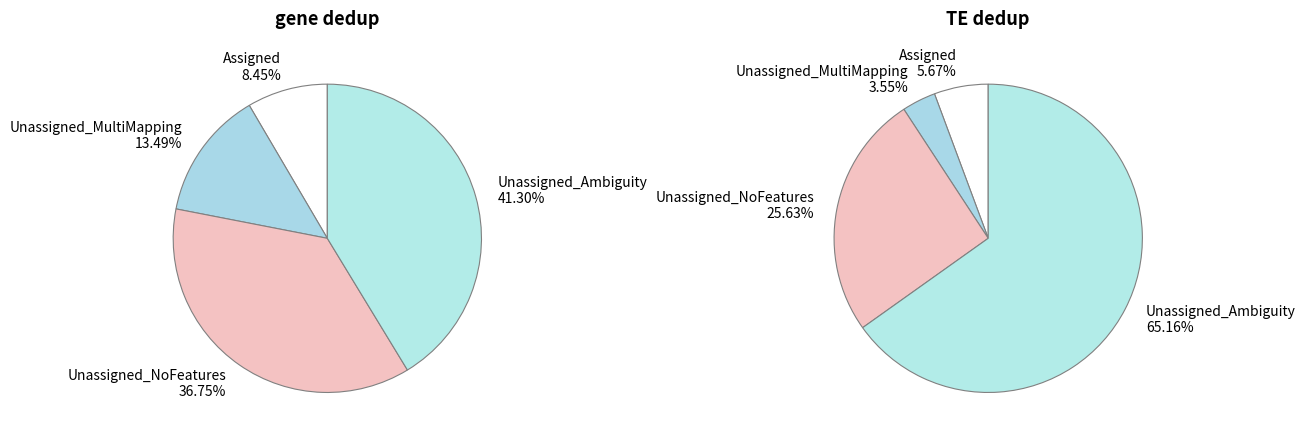

Does 25 represent more than half of the total?

No